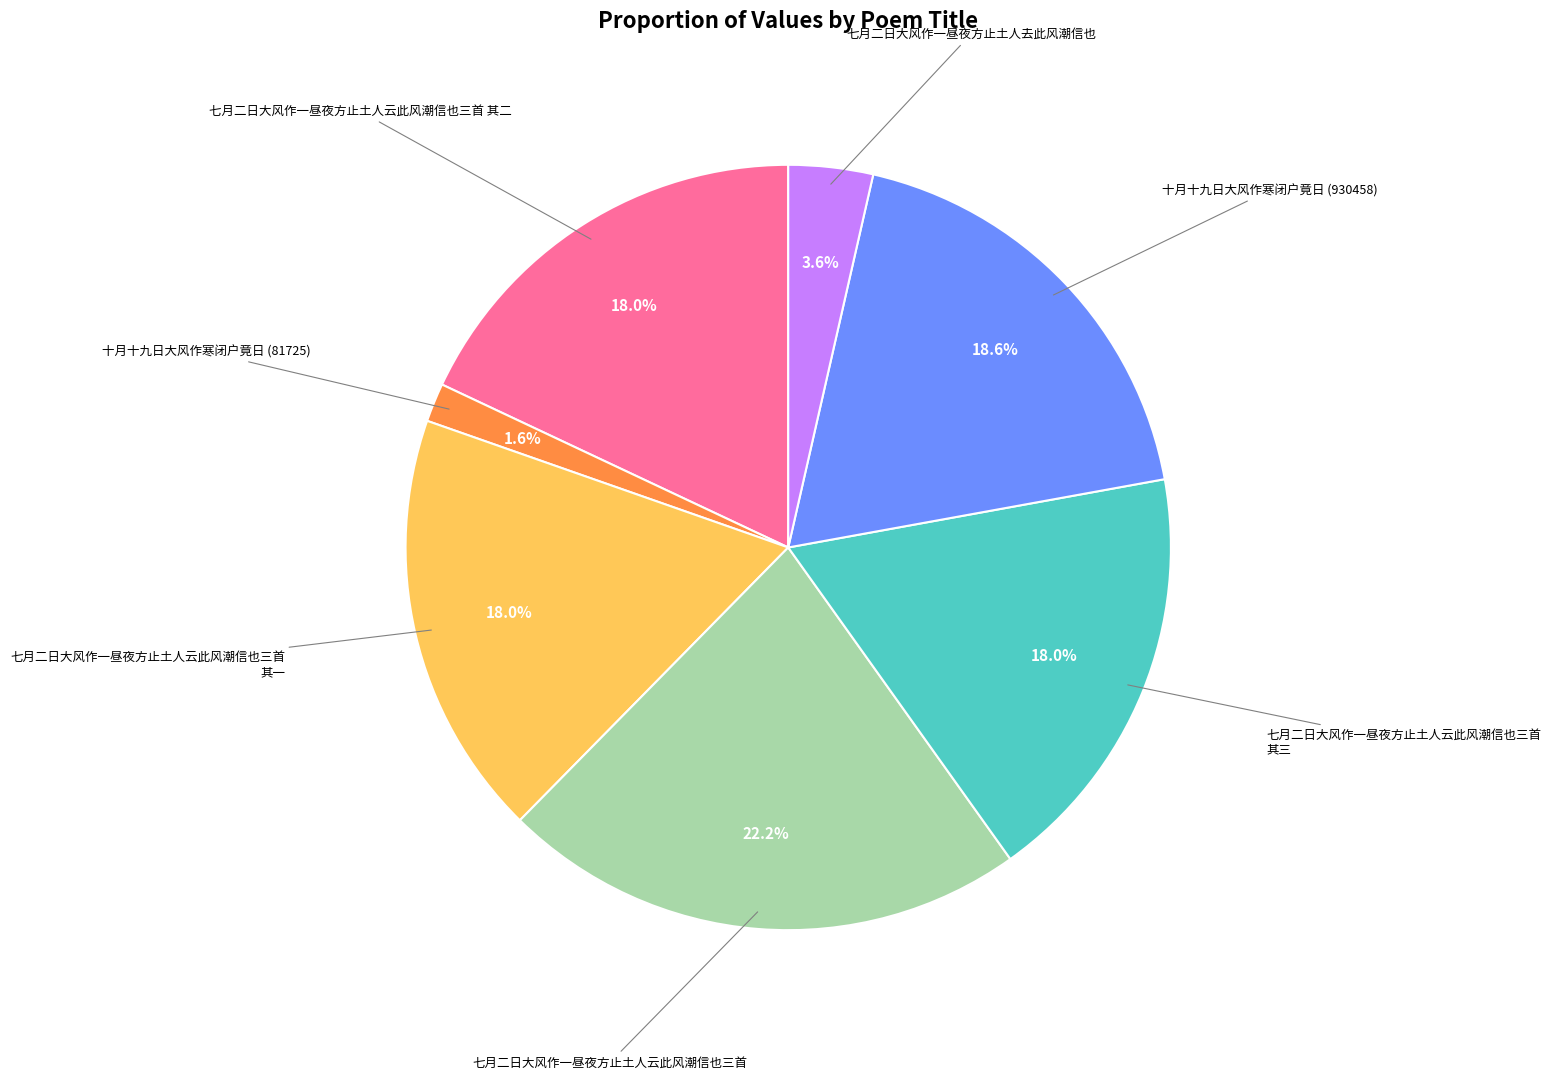

Is there a majority slice in this chart?

No